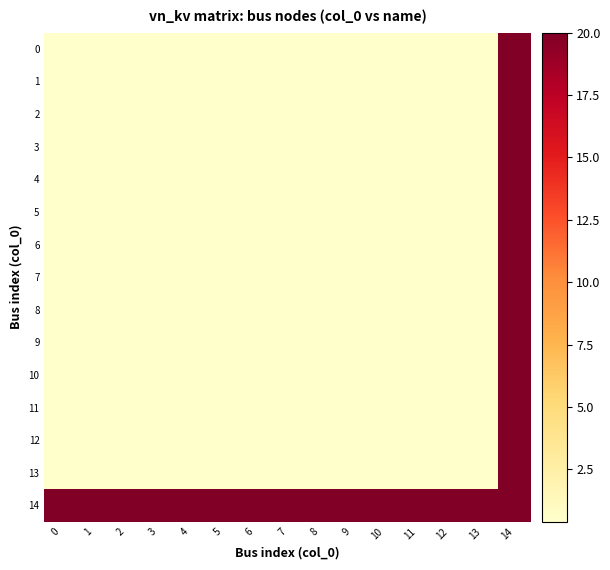

What is the total value across all series at 4?

25.6